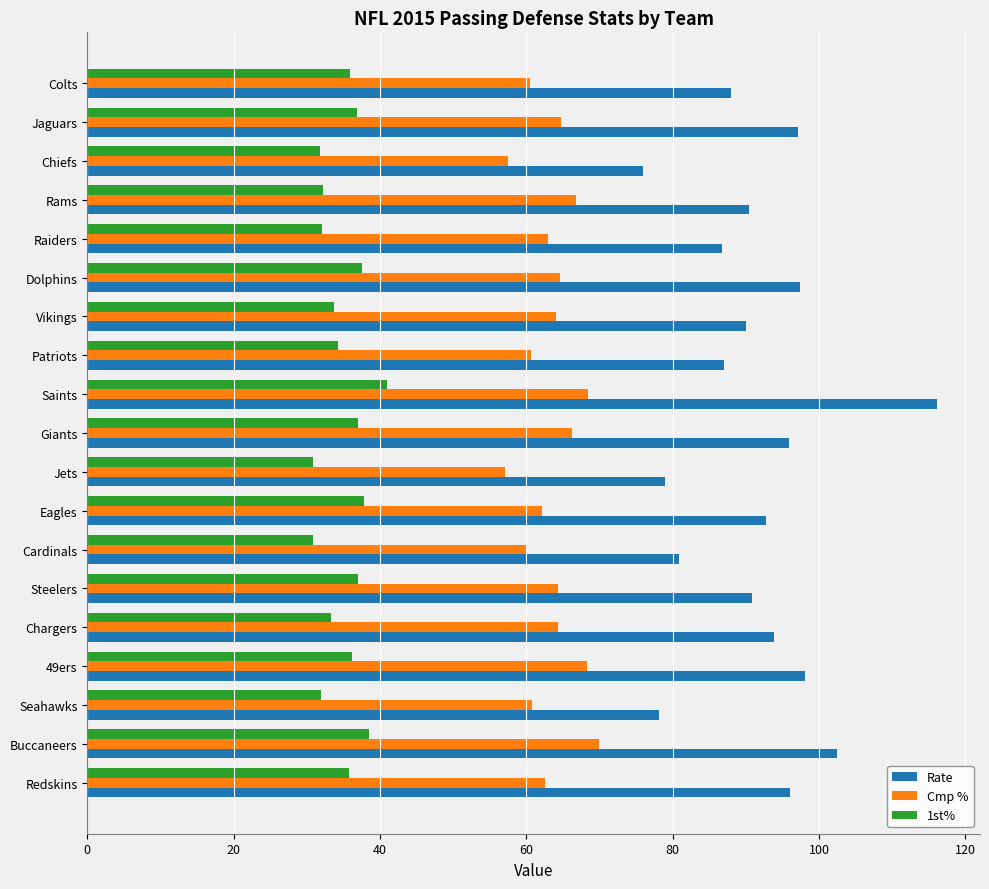

What is the total value across all series at Patriots?

181.8